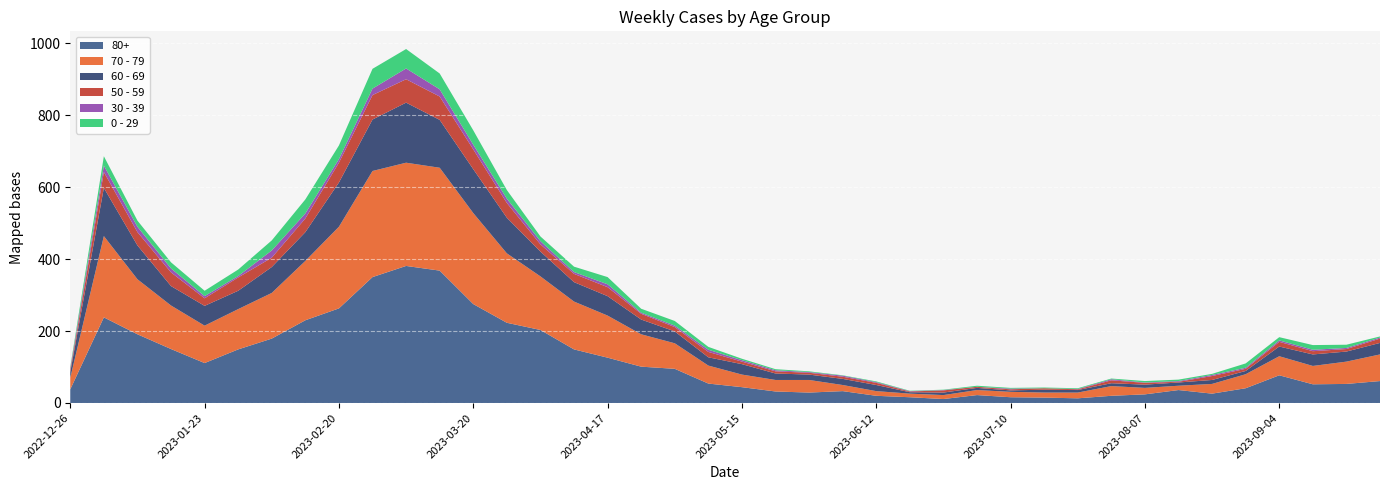

Reading right to left, what are all the values shown in this chart?

0 - 29: 2023-09-25=3	2023-09-18=9	2023-09-11=13	2023-09-04=9	2023-08-28=12	2023-08-21=3	2023-08-14=4	2023-08-07=4	2023-07-31=2	2023-07-24=2	2023-07-17=2	2023-07-10=2	2023-07-03=3	2023-06-26=1	2023-06-19=1	2023-06-12=2	2023-06-05=1	2023-05-29=2	2023-05-22=3	2023-05-15=4	2023-05-08=8	2023-05-01=13	2023-04-24=11	2023-04-17=20	2023-04-10=15	2023-04-03=13	2023-03-27=24	2023-03-20=40	2023-03-13=44	2023-03-06=54	2023-02-27=55	2023-02-20=38	2023-02-13=39	2023-02-06=28	2023-01-30=18	2023-01-23=15	2023-01-16=17	2023-01-09=17	2023-01-02=26	2022-12-26=4
30 - 39: 2023-09-25=3	2023-09-18=3	2023-09-11=4	2023-09-04=4	2023-08-28=3	2023-08-21=3	2023-08-14=2	2023-08-07=1	2023-07-31=3	2023-07-24=1	2023-07-17=0	2023-07-10=2	2023-07-03=0	2023-06-26=1	2023-06-19=1	2023-06-12=2	2023-06-05=3	2023-05-29=2	2023-05-22=3	2023-05-15=4	2023-05-08=6	2023-05-01=4	2023-04-24=3	2023-04-17=8	2023-04-10=5	2023-04-03=9	2023-03-27=12	2023-03-20=13	2023-03-13=20	2023-03-06=30	2023-02-27=18	2023-02-20=10	2023-02-13=14	2023-02-06=20	2023-01-30=4	2023-01-23=6	2023-01-16=11	2023-01-09=15	2023-01-02=18	2022-12-26=5
50 - 59: 2023-09-25=12	2023-09-18=7	2023-09-11=9	2023-09-04=13	2023-08-28=6	2023-08-21=11	2023-08-14=2	2023-08-07=5	2023-07-31=8	2023-07-24=2	2023-07-17=4	2023-07-10=3	2023-07-03=3	2023-06-26=6	2023-06-19=2	2023-06-12=6	2023-06-05=6	2023-05-29=5	2023-05-22=6	2023-05-15=7	2023-05-08=15	2023-05-01=12	2023-04-24=16	2023-04-17=25	2023-04-10=23	2023-04-03=20	2023-03-27=41	2023-03-20=55	2023-03-13=65	2023-03-06=65	2023-02-27=68	2023-02-20=55	2023-02-13=38	2023-02-06=26	2023-01-30=37	2023-01-23=21	2023-01-16=38	2023-01-09=37	2023-01-02=44	2022-12-26=5
60 - 69: 2023-09-25=32	2023-09-18=28	2023-09-11=32	2023-09-04=27	2023-08-28=9	2023-08-21=11	2023-08-14=9	2023-08-07=9	2023-07-31=8	2023-07-24=7	2023-07-17=8	2023-07-10=4	2023-07-03=6	2023-06-26=7	2023-06-19=4	2023-06-12=17	2023-06-05=17	2023-05-29=15	2023-05-22=18	2023-05-15=29	2023-05-08=23	2023-05-01=33	2023-04-24=41	2023-04-17=54	2023-04-10=54	2023-04-03=69	2023-03-27=99	2023-03-20=122	2023-03-13=133	2023-03-06=167	2023-02-27=143	2023-02-20=123	2023-02-13=80	2023-02-06=72	2023-01-30=51	2023-01-23=55	2023-01-16=54	2023-01-09=94	2023-01-02=134	2022-12-26=16
70 - 79: 2023-09-25=74	2023-09-18=62	2023-09-11=51	2023-09-04=53	2023-08-28=39	2023-08-21=27	2023-08-14=12	2023-08-07=18	2023-07-31=27	2023-07-24=16	2023-07-17=14	2023-07-10=15	2023-07-03=14	2023-06-26=11	2023-06-19=10	2023-06-12=13	2023-06-05=17	2023-05-29=35	2023-05-22=32	2023-05-15=35	2023-05-08=50	2023-05-01=71	2023-04-24=90	2023-04-17=117	2023-04-10=133	2023-04-03=149	2023-03-27=193	2023-03-20=253	2023-03-13=286	2023-03-06=287	2023-02-27=295	2023-02-20=227	2023-02-13=165	2023-02-06=127	2023-01-30=112	2023-01-23=104	2023-01-16=121	2023-01-09=153	2023-01-02=226	2022-12-26=32
80+: 2023-09-25=61	2023-09-18=53	2023-09-11=52	2023-09-04=77	2023-08-28=41	2023-08-21=26	2023-08-14=36	2023-08-07=24	2023-07-31=20	2023-07-24=13	2023-07-17=15	2023-07-10=16	2023-07-03=22	2023-06-26=11	2023-06-19=16	2023-06-12=20	2023-06-05=33	2023-05-29=29	2023-05-22=32	2023-05-15=44	2023-05-08=54	2023-05-01=95	2023-04-24=101	2023-04-17=126	2023-04-10=149	2023-04-03=203	2023-03-27=223	2023-03-20=275	2023-03-13=368	2023-03-06=381	2023-02-27=350	2023-02-20=263	2023-02-13=230	2023-02-06=179	2023-01-30=149	2023-01-23=111	2023-01-16=150	2023-01-09=191	2023-01-02=238	2022-12-26=38